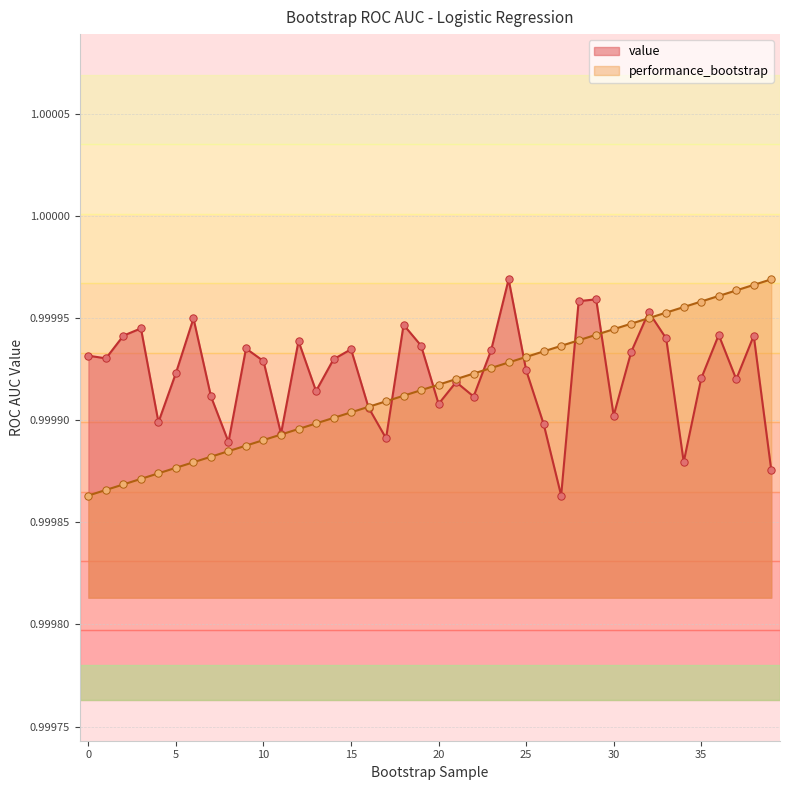

Which series contains the lowest Y value?

value